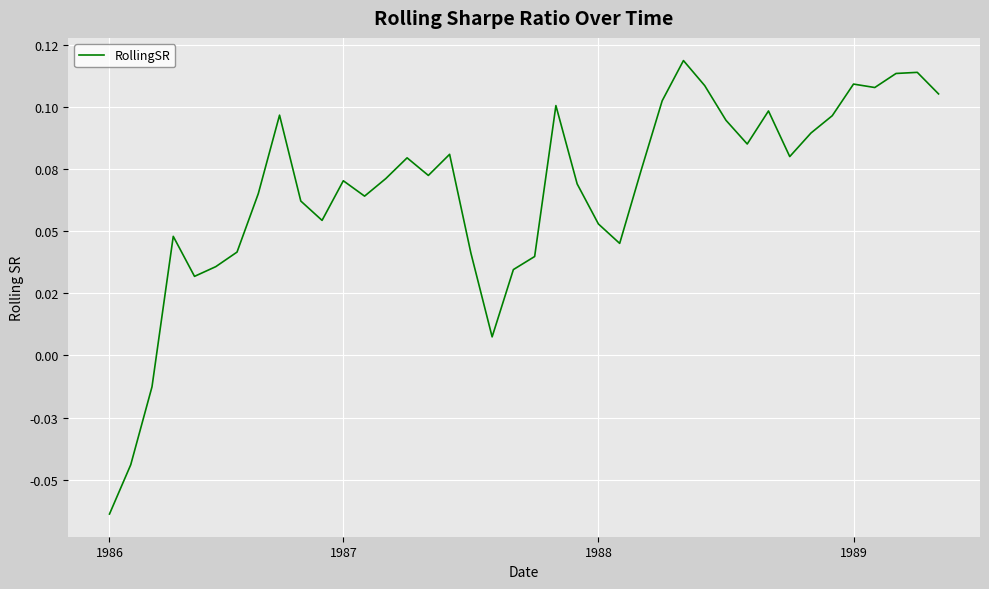

What is the maximum value shown in the chart?

0.1